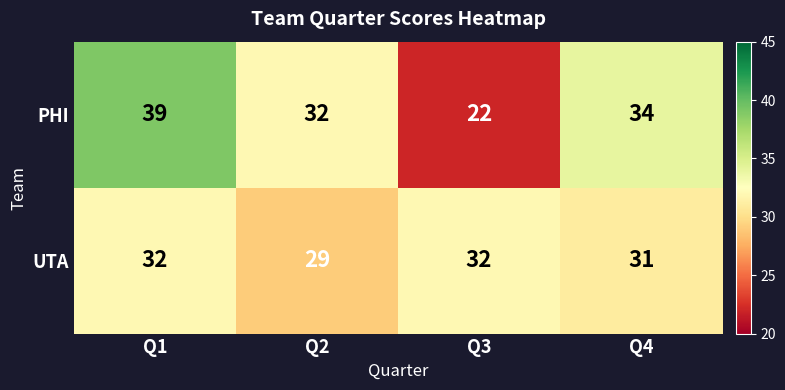

Reading left to right, transcribe all the data shown in this chart.

PHI: 39	32	22	34
UTA: 32	29	32	31